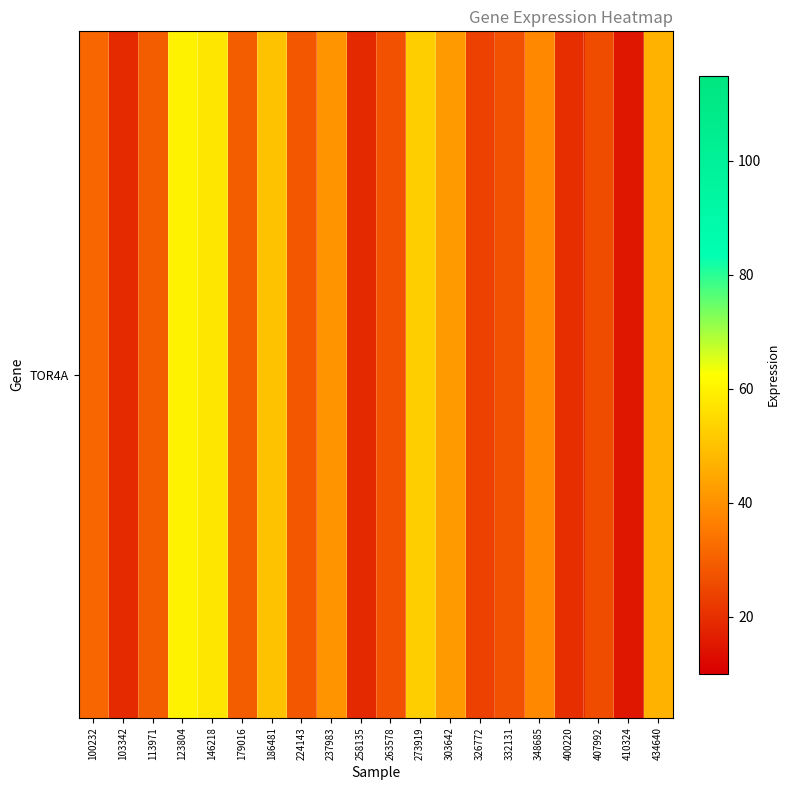

What is the sum of all values?

679.6